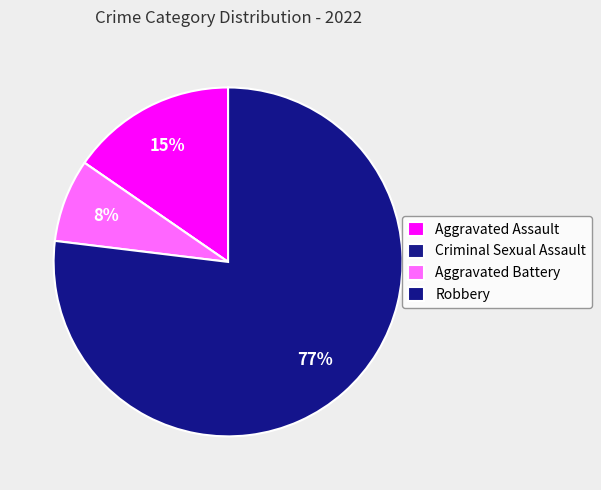

True or false: Aggravated Battery accounts for 16% of the total.

False